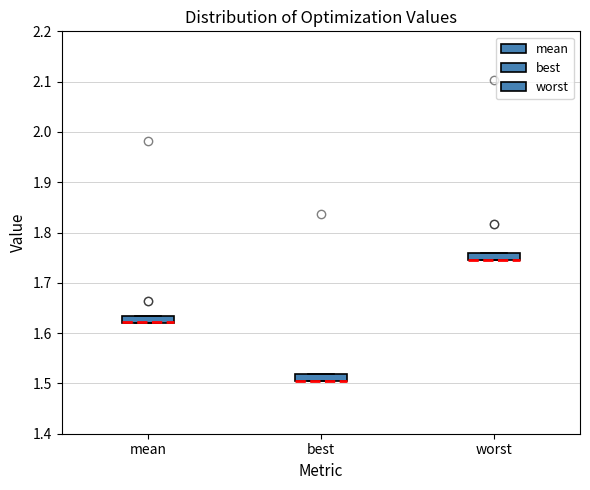

Where is the upper edge of the box for best on the y-axis? The values are not printed on the chart, so give them approximately, as read against the axis.

1.52